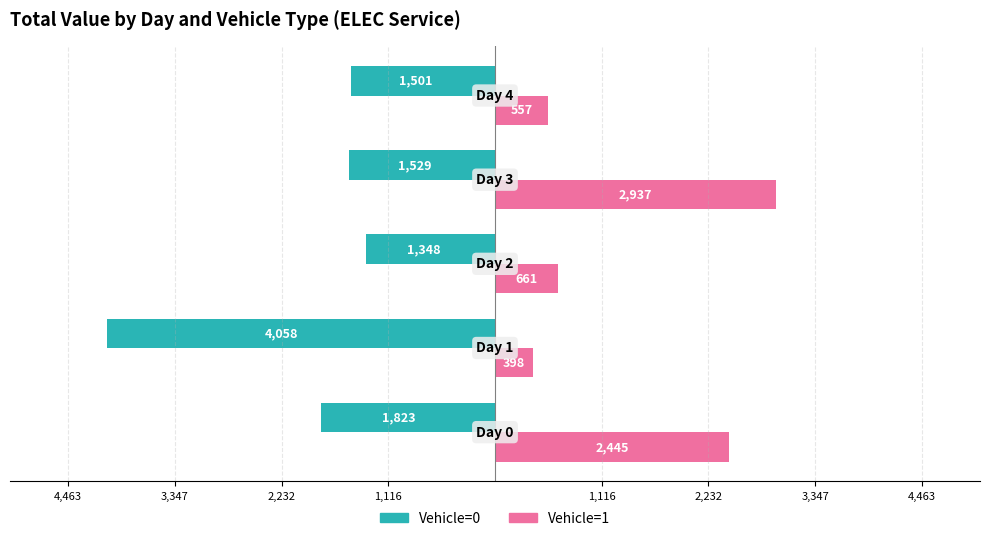

What is the sum of all Vehicle=0 values?

-10258.6